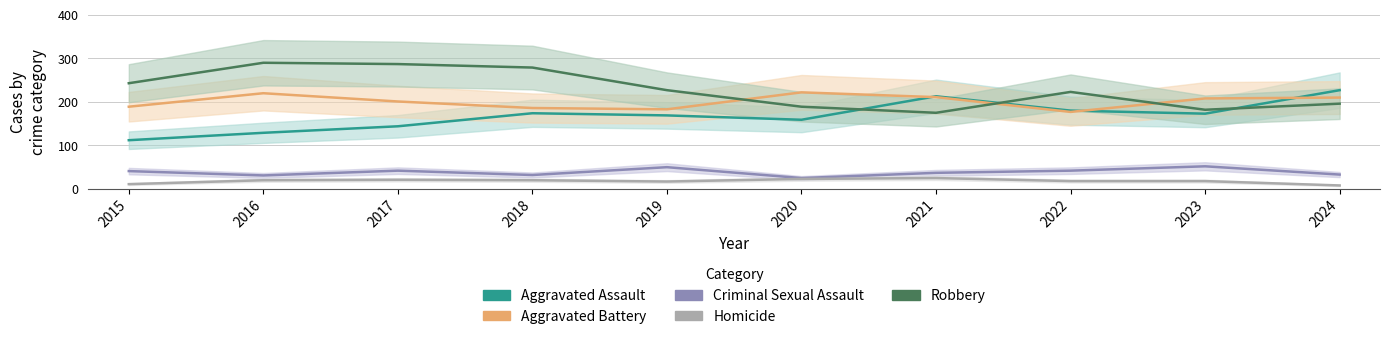

Does the chart have visible grid lines?

Yes